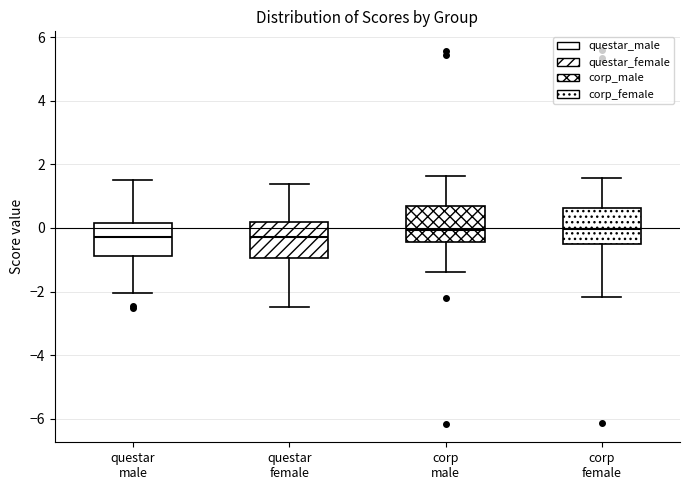

Where does the upper whisker of the box for questar male end on the y-axis? The values are not printed on the chart, so give them approximately, as read against the axis.

1.4